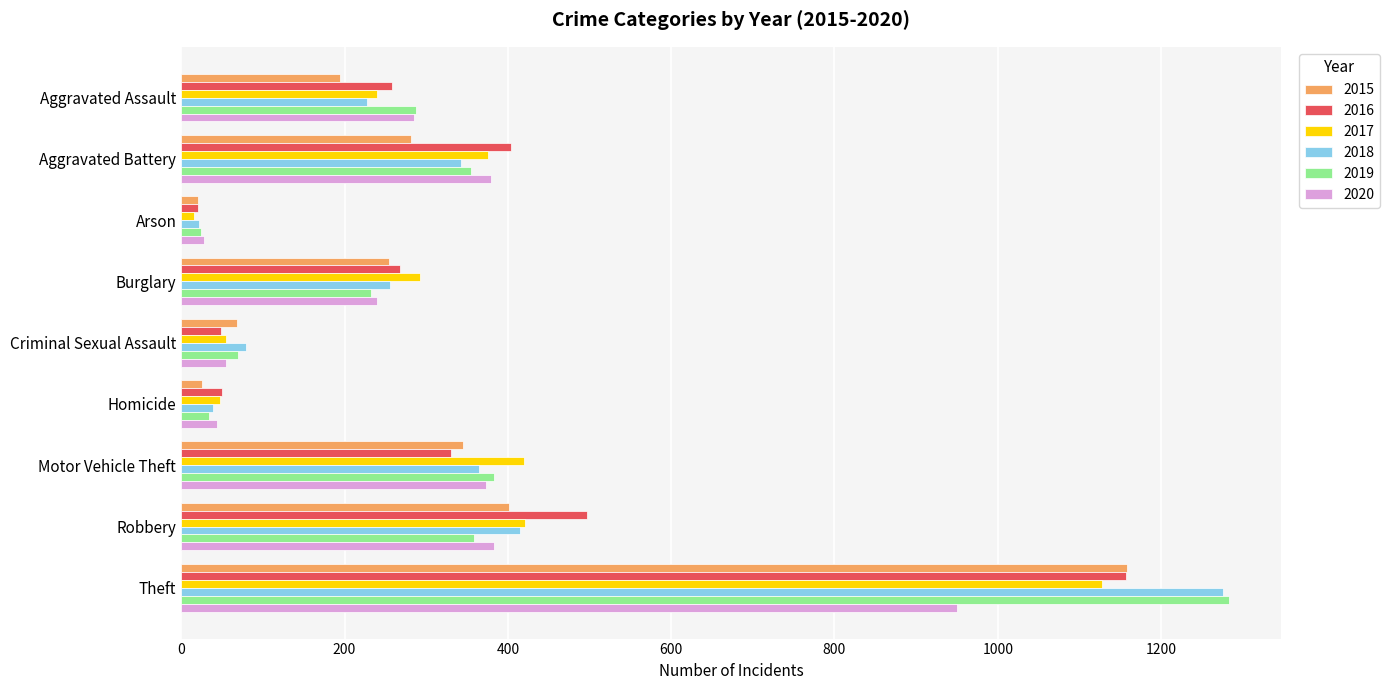

What is the average value of the 2015 series?

306